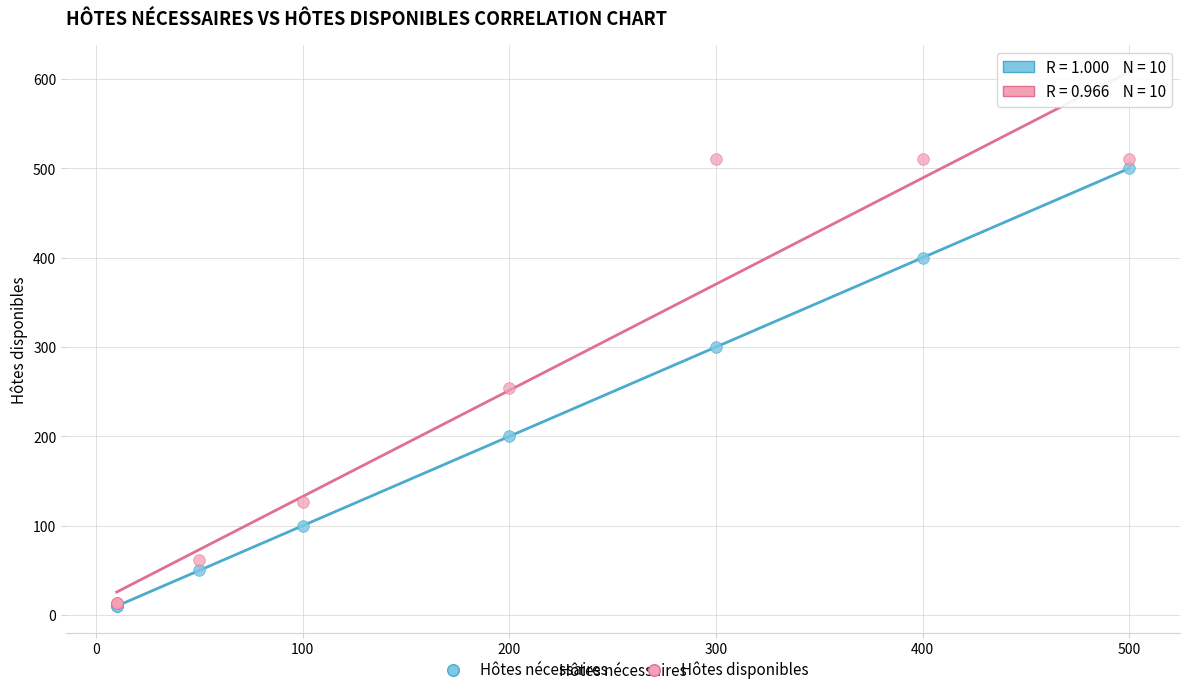

In the Hôtes disponibles series, what Y value is closest to 262?

254